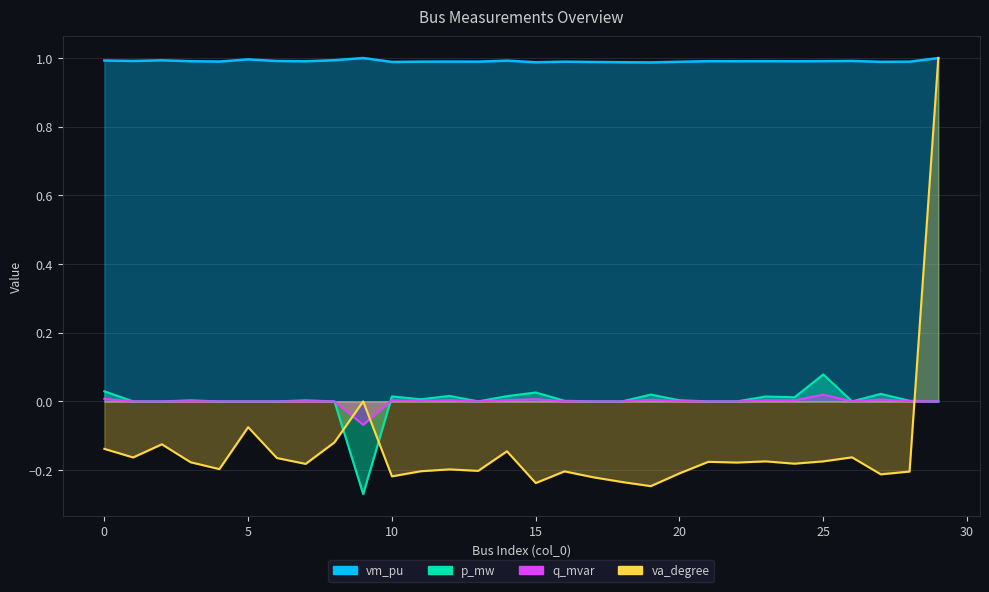

How many distinct data groups are displayed?

3